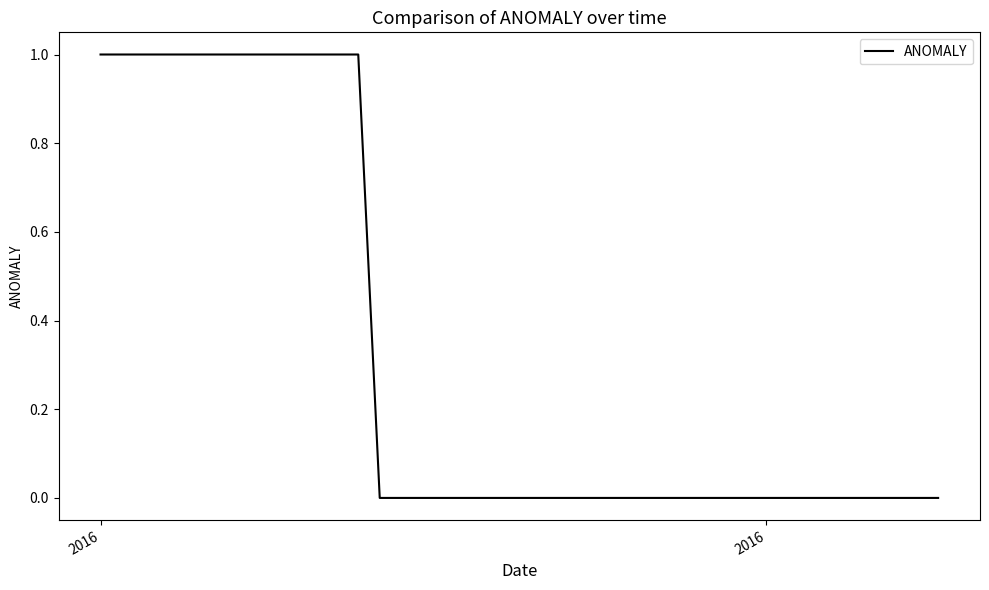

What is the sum of all values?

13